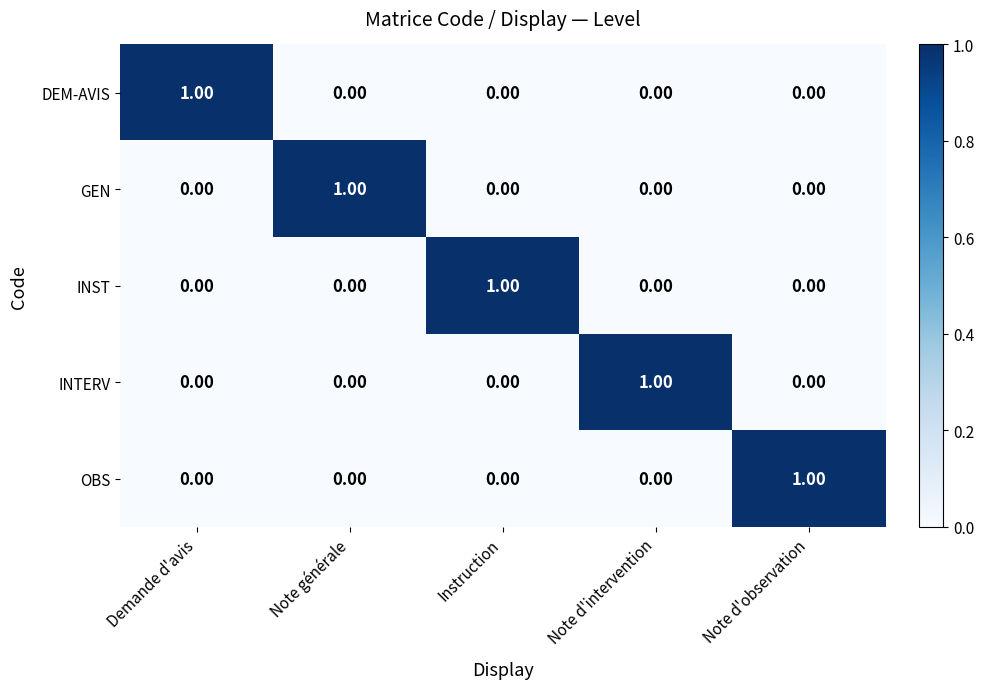

At which label does OBS reach its peak?

Note d'observation